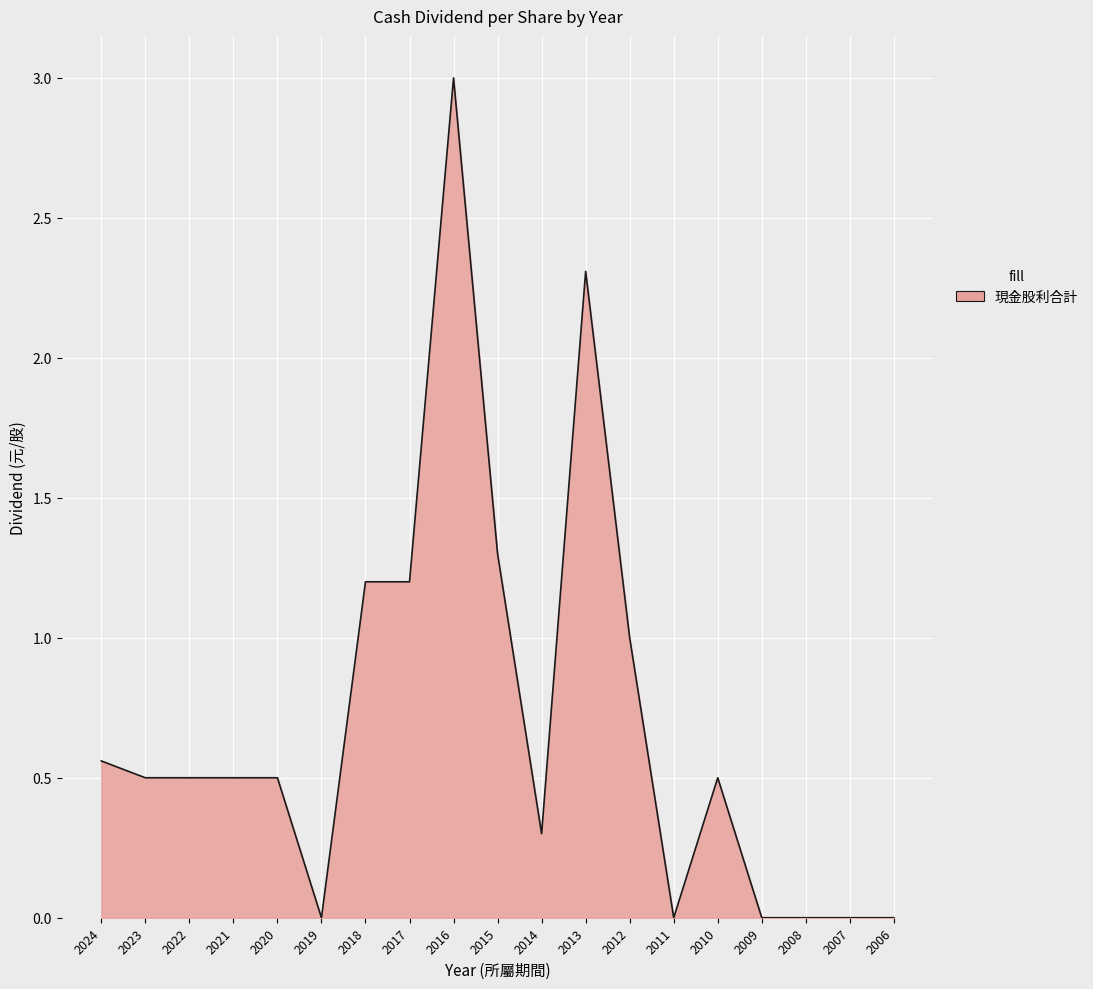

The chart shows a value of 2.1 at 2009. True or false?

False